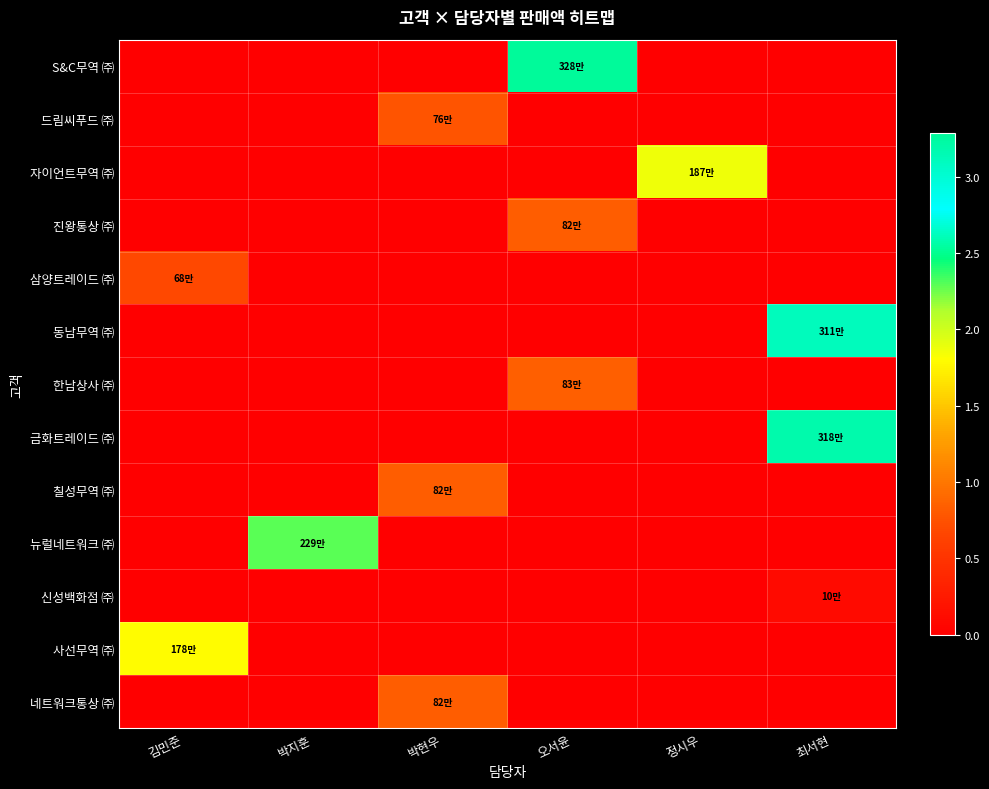

Which series has the largest total across all categories?

S&C무역 ㈜